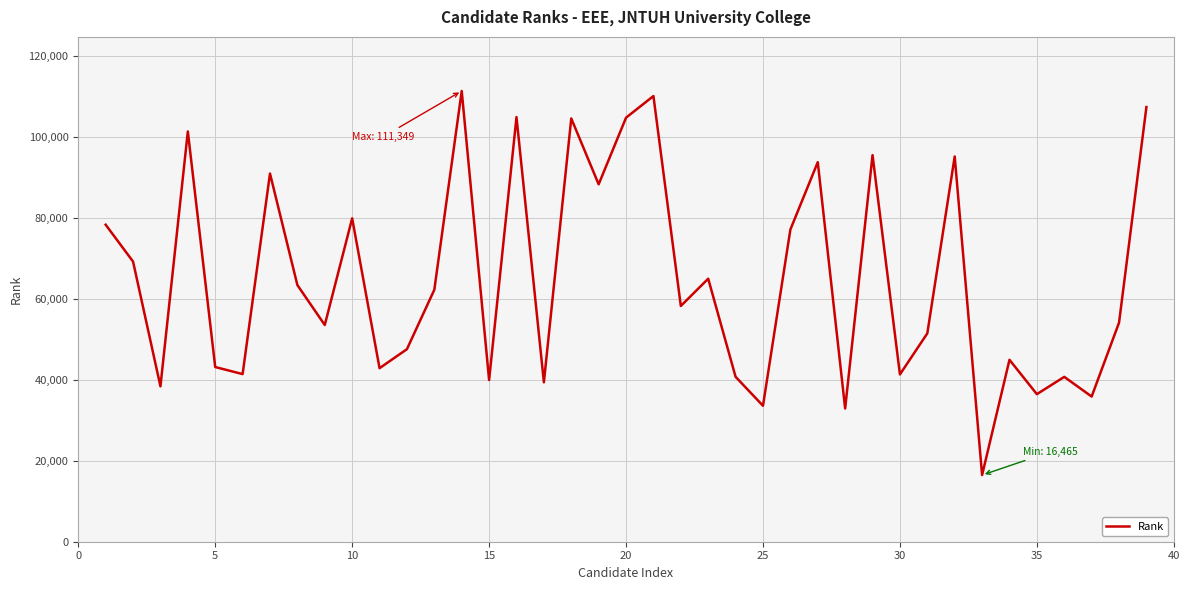

What is the difference between the maximum and minimum values?

94884